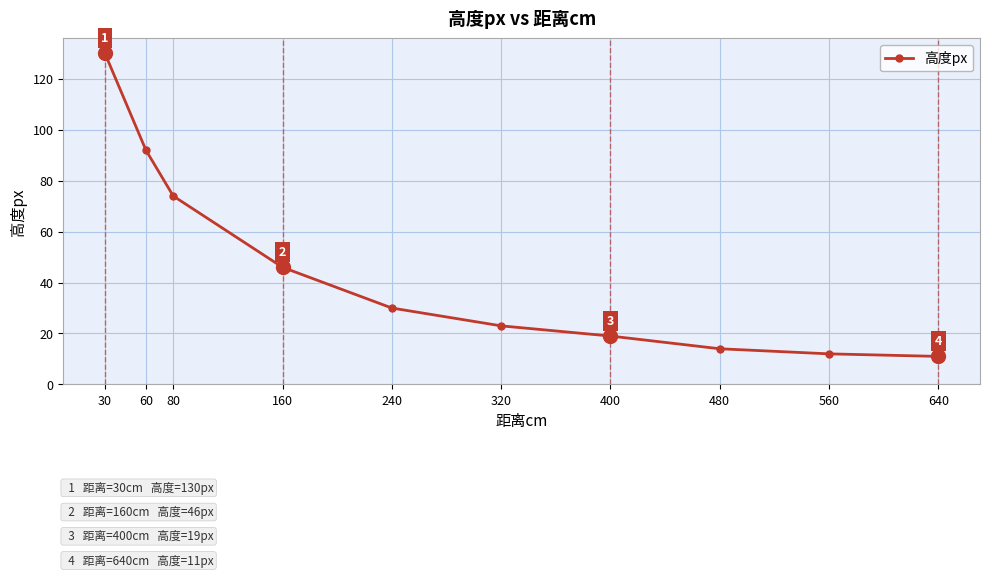

What is the ratio of the value at 80 to the value at 30?

0.6